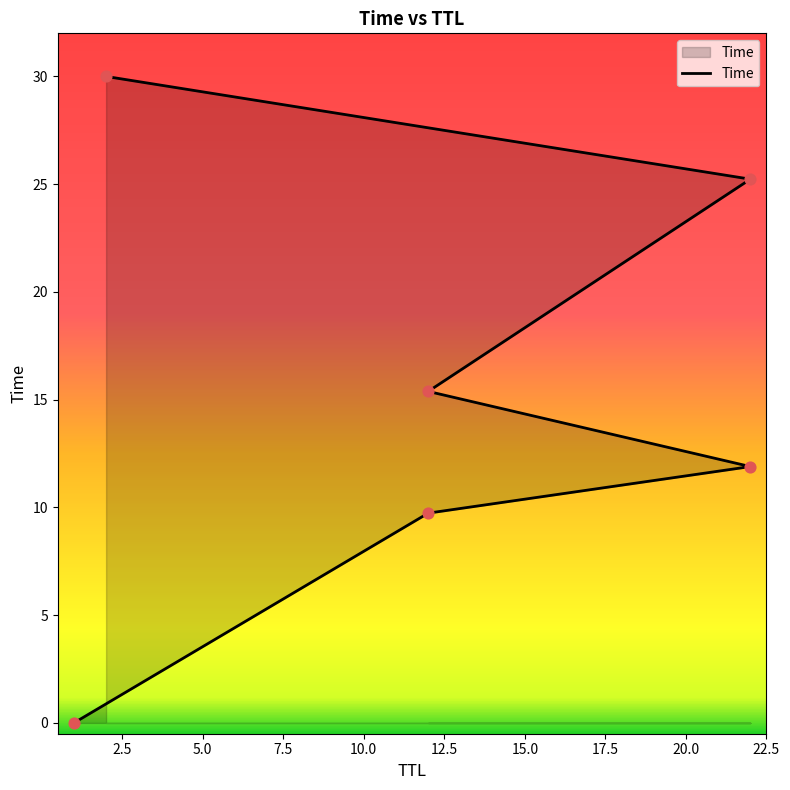

Approximately how many times larger is the value at 12 compared to 22?

0.8